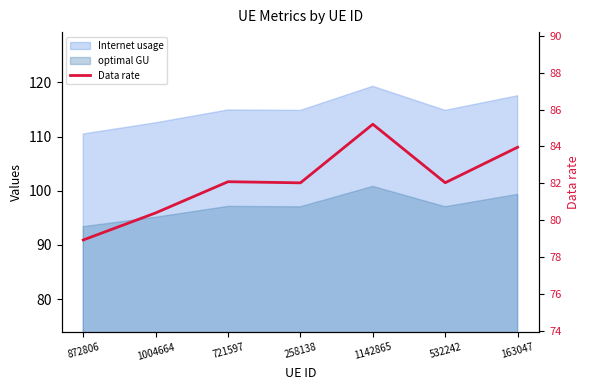

True or false: the data shows 80.4 at 1004664.

True